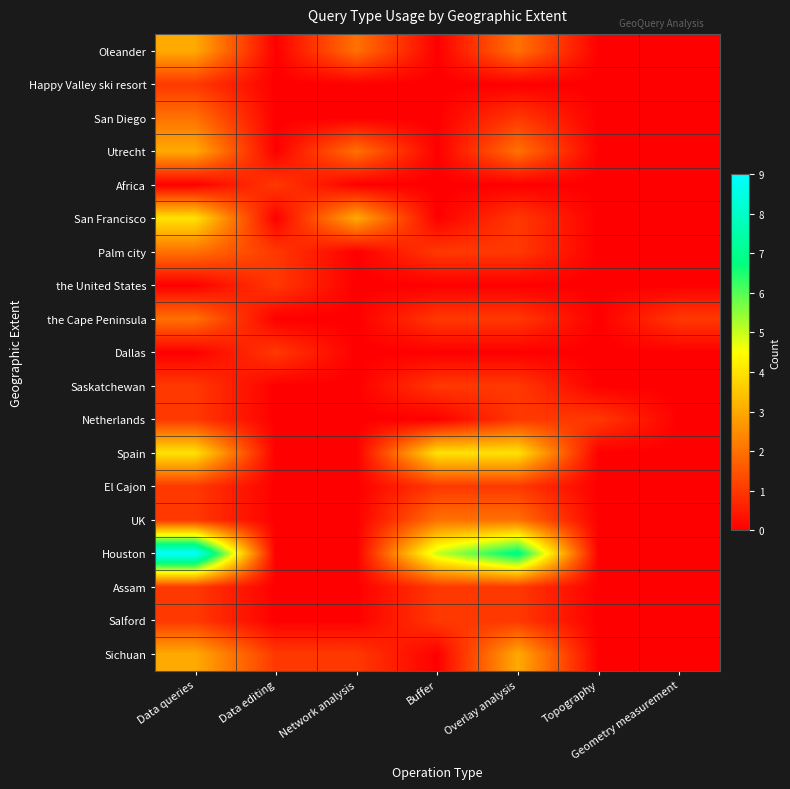

What is the total value across all series at Topography?

1